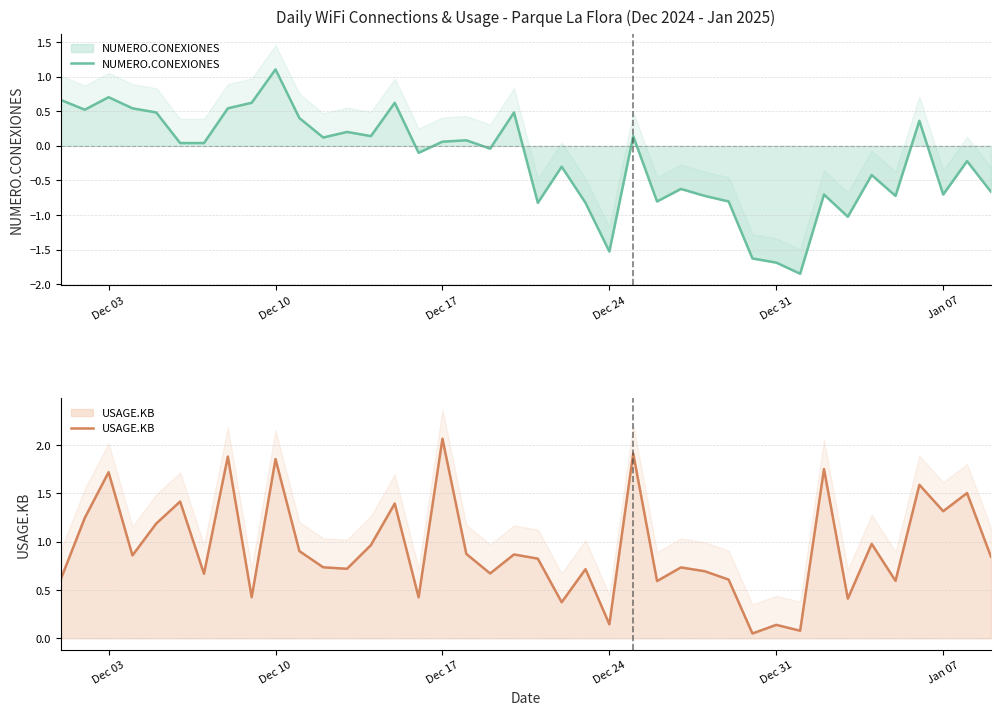

Is the value of USAGE.KB at 25 greater than the value of NUMERO.CONEXIONES at 21?

Yes